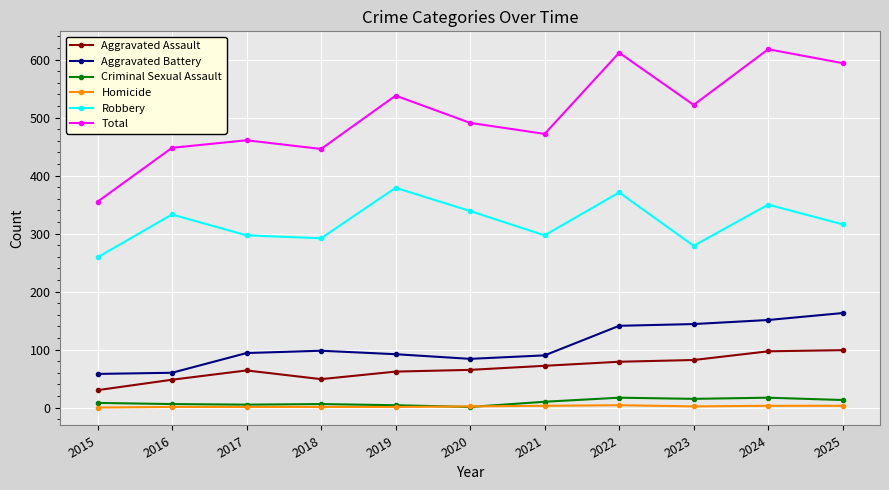

Is the value of Robbery at 2021 greater than the value of Total at 2018?

No